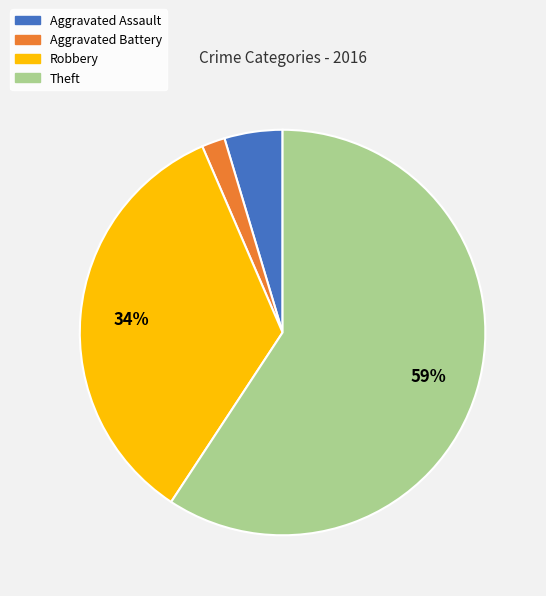

True or false: Aggravated Battery accounts for 2% of the total.

True